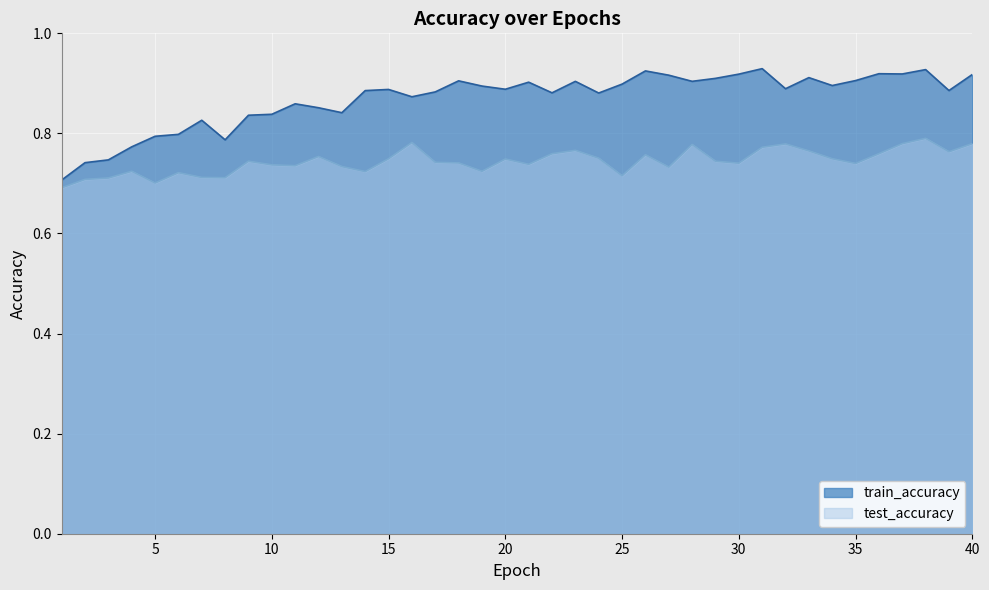

Reading right to left, transcribe all the data shown in this chart.

test_accuracy: 40=0.8	39=0.8	38=0.8	37=0.8	36=0.8	35=0.7	34=0.7	33=0.8	32=0.8	31=0.8	30=0.7	29=0.7	28=0.8	27=0.7	26=0.8	25=0.7	24=0.8	23=0.8	22=0.8	21=0.7	20=0.7	19=0.7	18=0.7	17=0.7	16=0.8	15=0.7	14=0.7	13=0.7	12=0.8	11=0.7	10=0.7	9=0.7	8=0.7	7=0.7	6=0.7	5=0.7	4=0.7	3=0.7	2=0.7	1=0.7
train_accuracy: 40=0.9	39=0.9	38=0.9	37=0.9	36=0.9	35=0.9	34=0.9	33=0.9	32=0.9	31=0.9	30=0.9	29=0.9	28=0.9	27=0.9	26=0.9	25=0.9	24=0.9	23=0.9	22=0.9	21=0.9	20=0.9	19=0.9	18=0.9	17=0.9	16=0.9	15=0.9	14=0.9	13=0.8	12=0.9	11=0.9	10=0.8	9=0.8	8=0.8	7=0.8	6=0.8	5=0.8	4=0.8	3=0.7	2=0.7	1=0.7